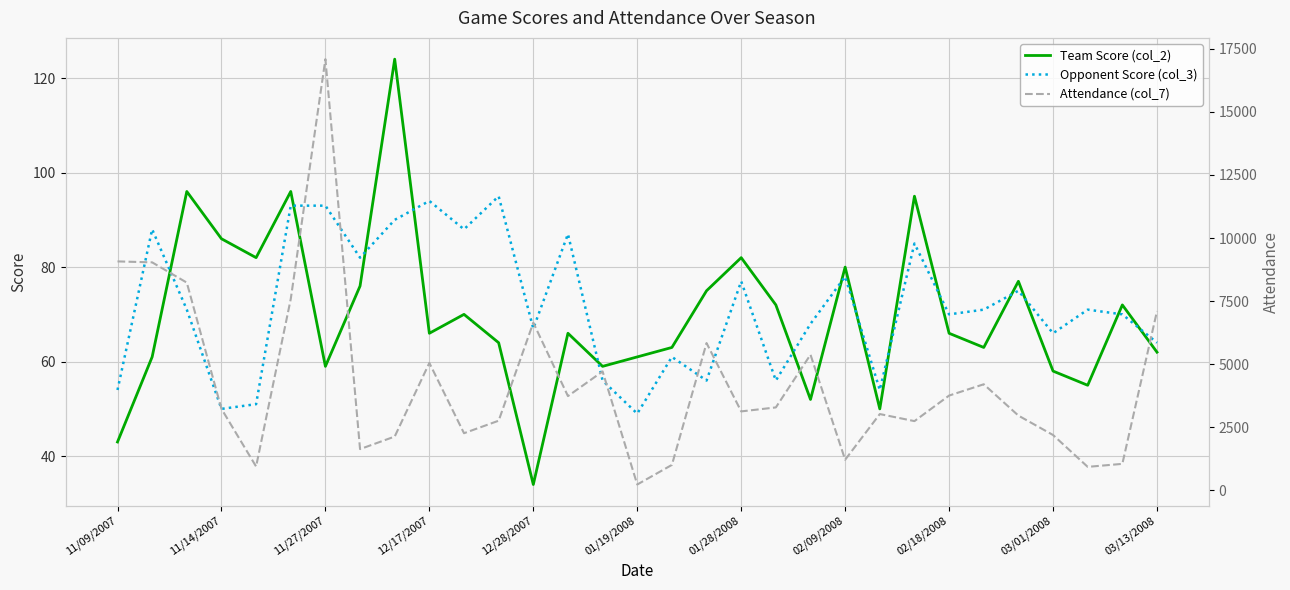

What is the difference between the highest and lowest values at 26?

2883